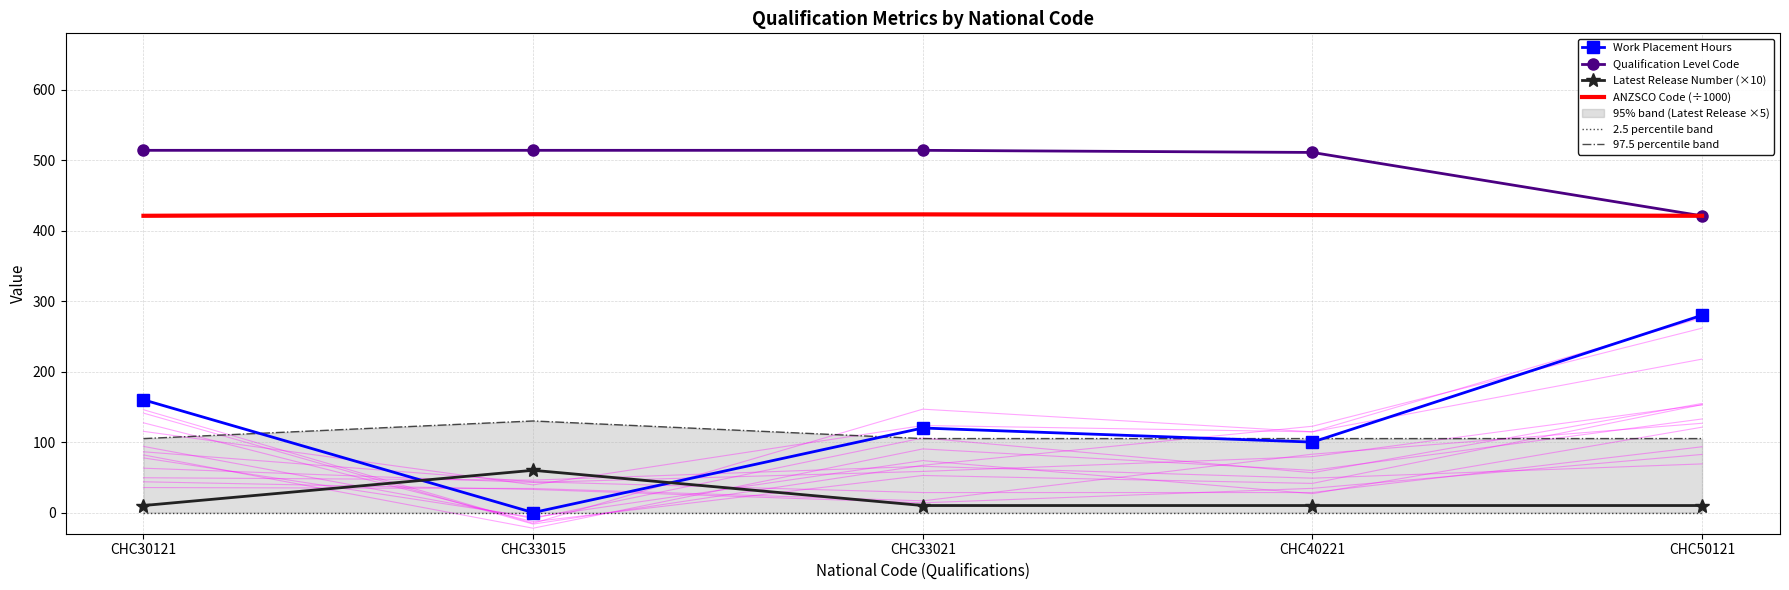

Rank the categories by 97.5 percentile band value from lowest to highest.

CHC30121, CHC33021, CHC40221, CHC50121, CHC33015